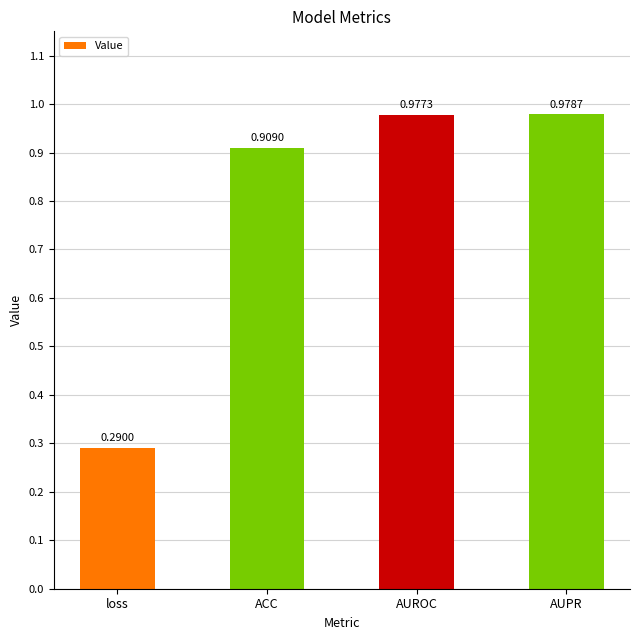

What is the difference between the maximum and minimum values?

0.7